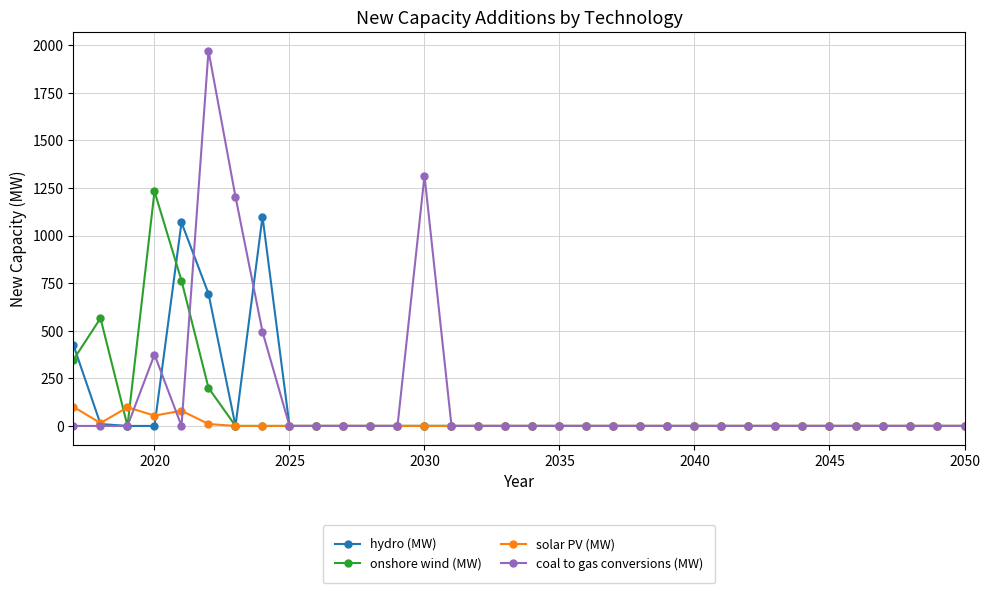

What is the highest value of the onshore wind (MW) series?

1232.6